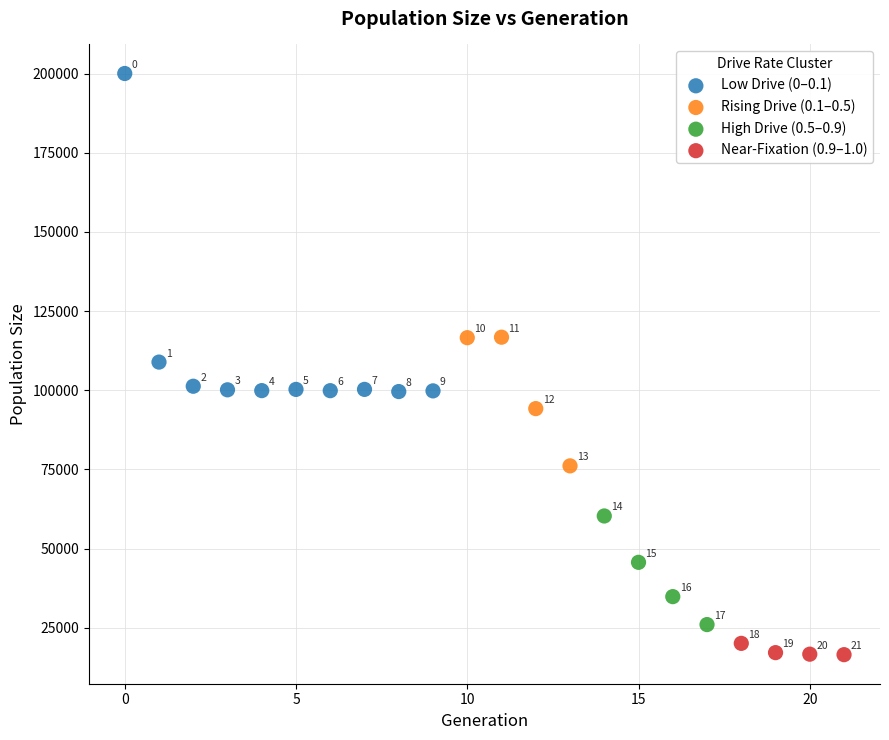

Which series has the largest Y range (max minus min)?

Low Drive (0–0.1)